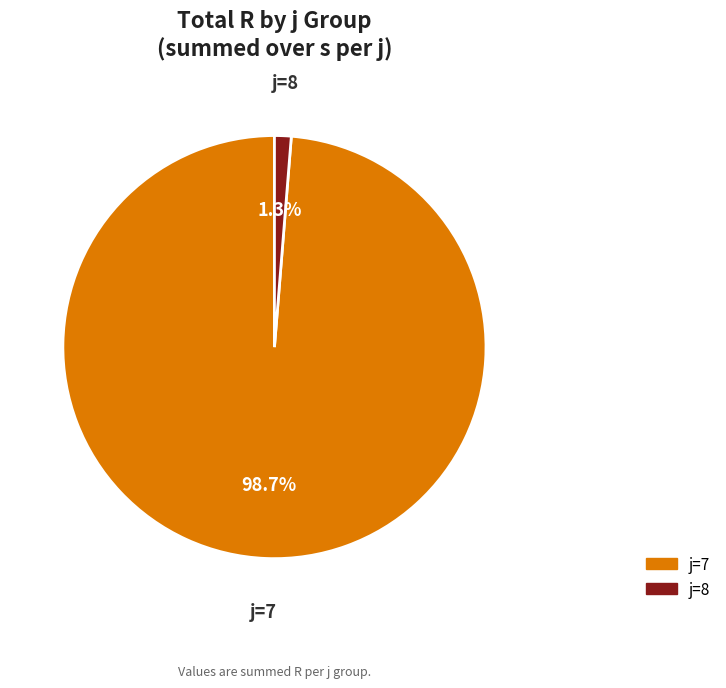

Does j=7 represent more than half of the total?

Yes